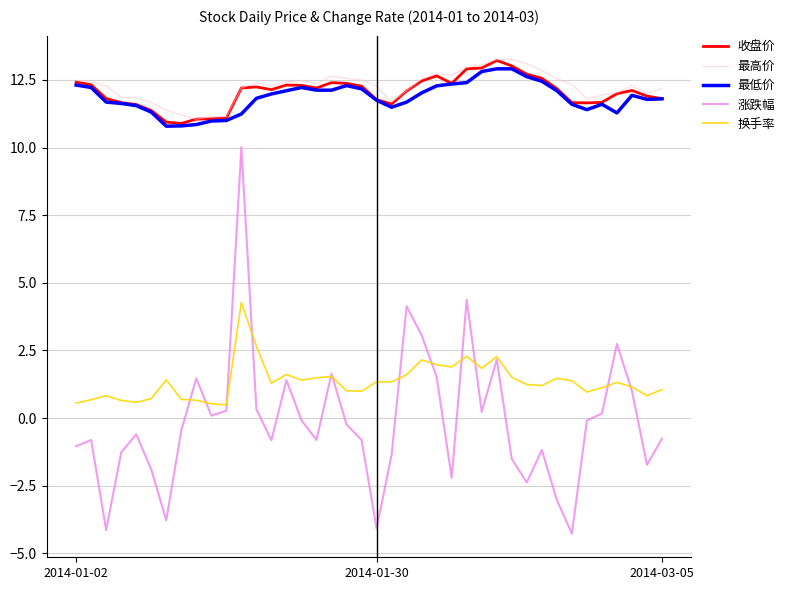

What is the minimum value for 收盘价?

10.9